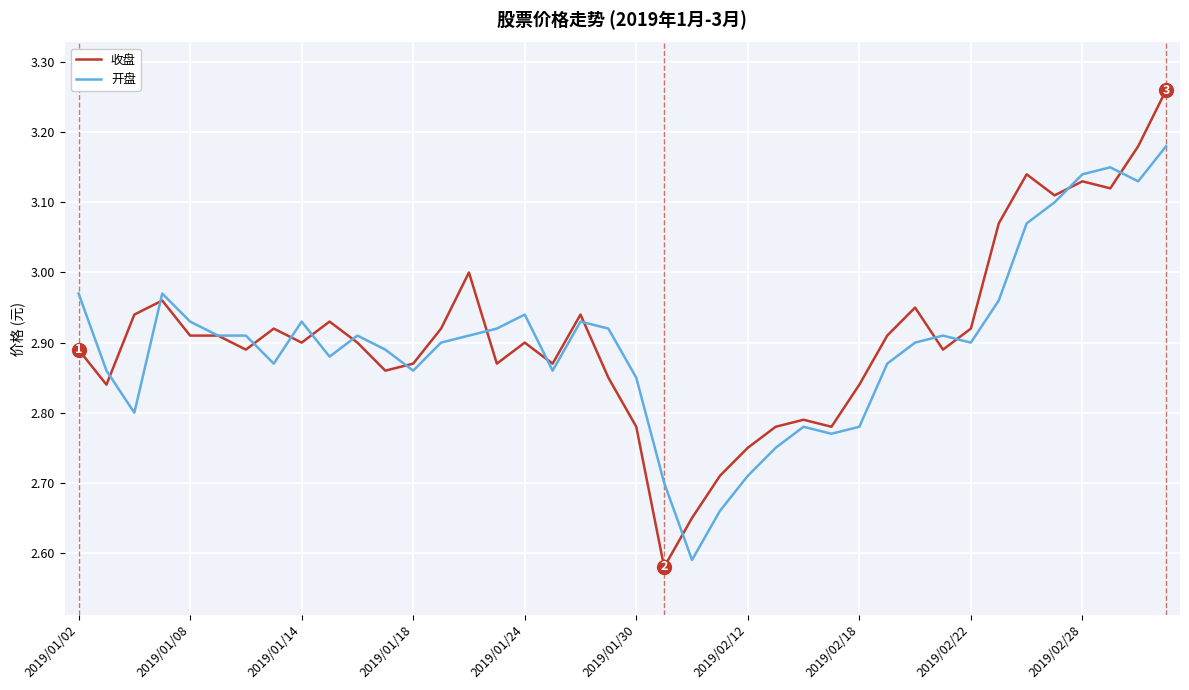

Rank the series by their average value, from lowest to highest.

开盘, 收盘